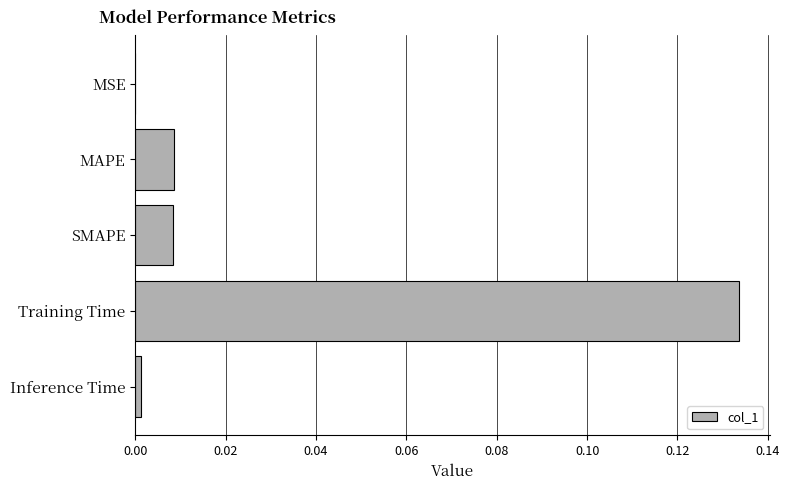

The chart shows a value of 0.0 at MAPE. True or false?

True